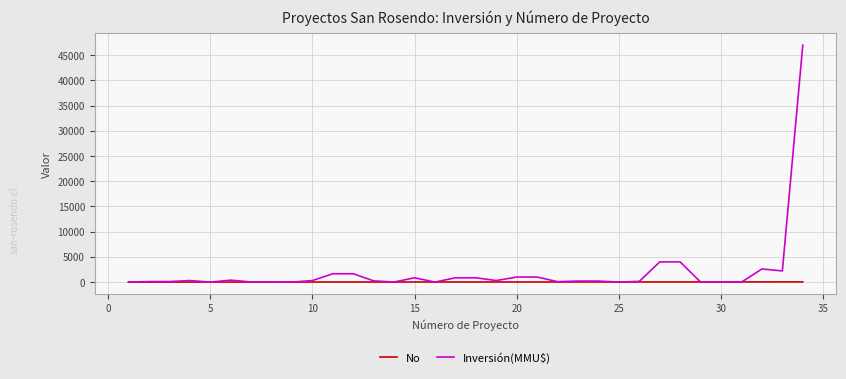

What is the greatest value displayed?

47000